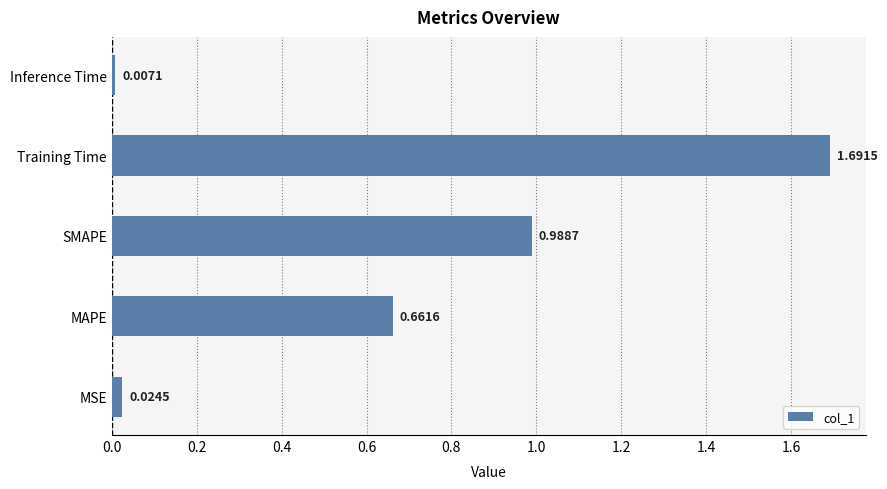

At which label is the value closest to 0?

Inference Time